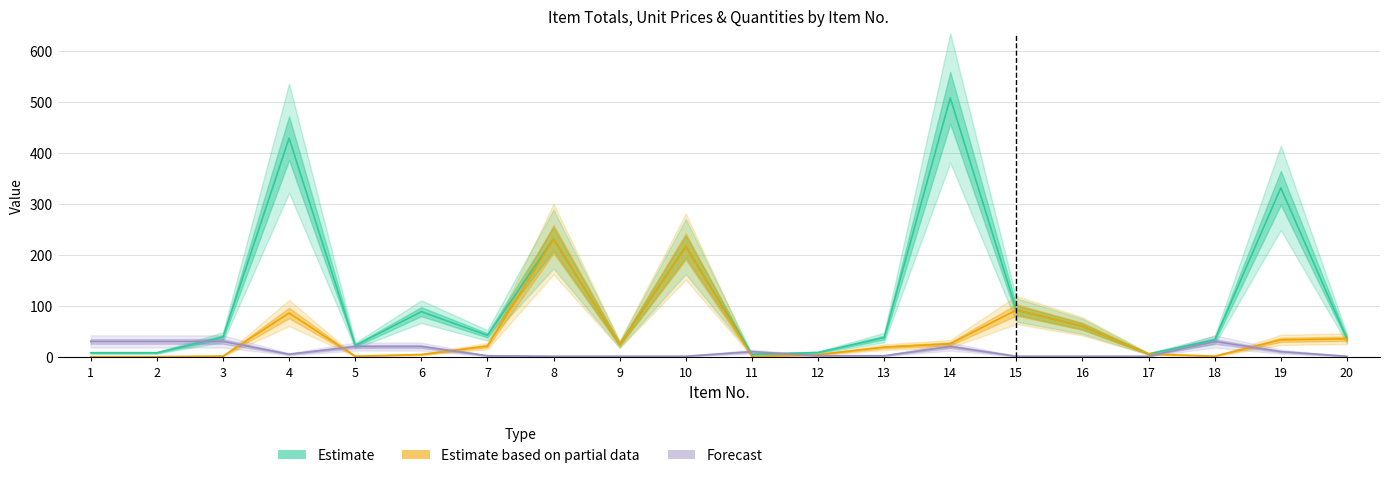

How many interior local valleys does the Forecast (Qty) series have?

1